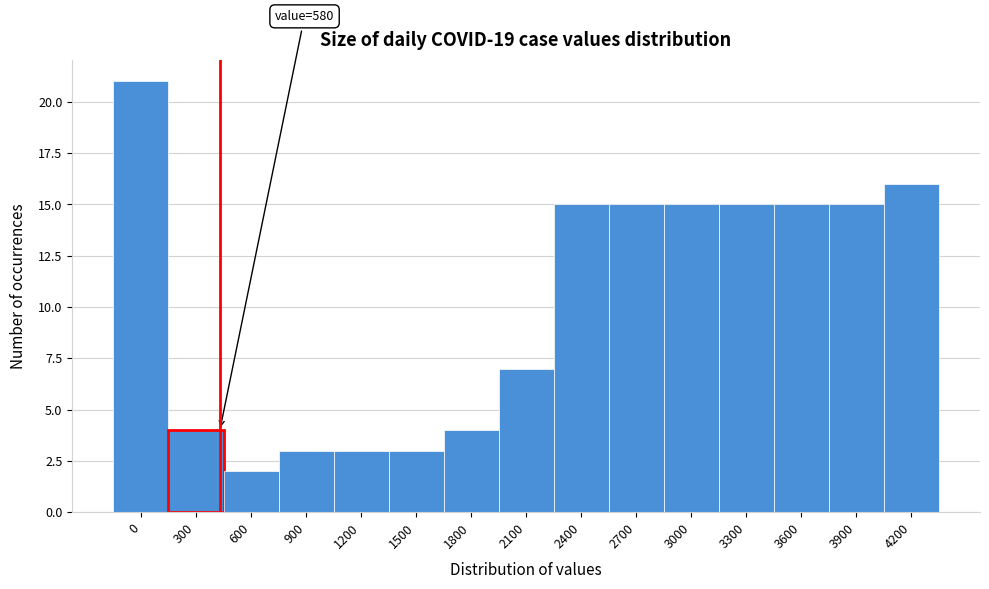

Reading right to left, extract all data points from this chart.

16	15	15	15	15	15	15	7	4	3	3	3	2	4	21